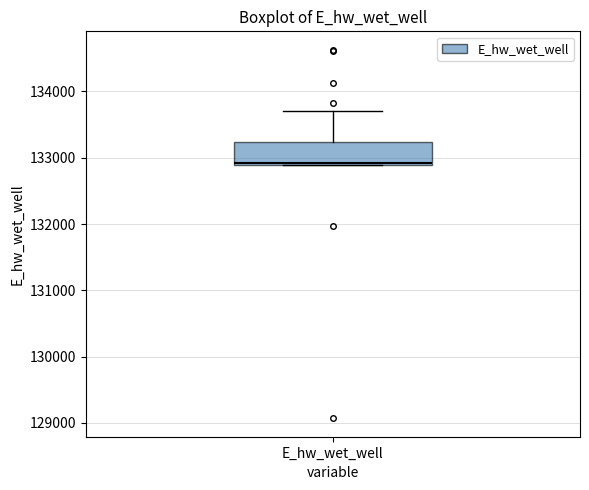

Where is the lower edge of the box for E_hw_wet_well on the y-axis? The values are not printed on the chart, so give them approximately, as read against the axis.

132900